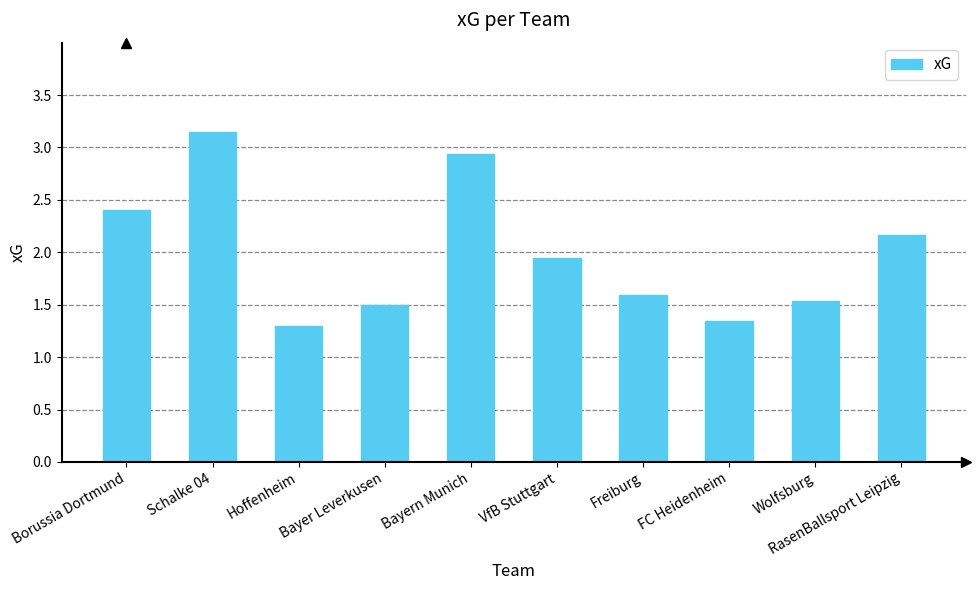

Which label corresponds to the largest value in the chart?

Schalke 04